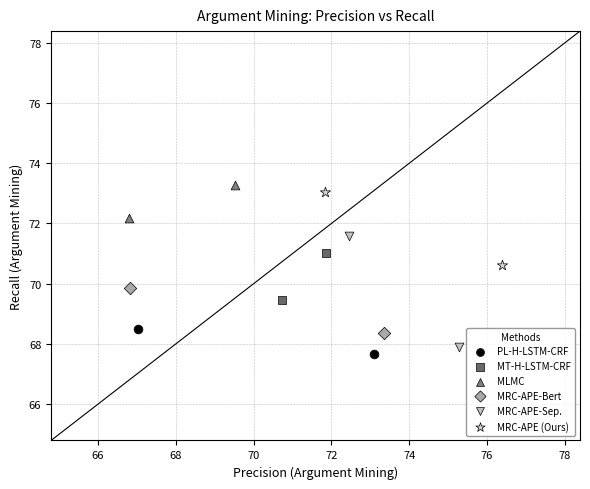

What are all the series names shown in the legend?

PL-H-LSTM-CRF, MT-H-LSTM-CRF, MLMC, MRC-APE-Bert, MRC-APE-Sep., MRC-APE (Ours)